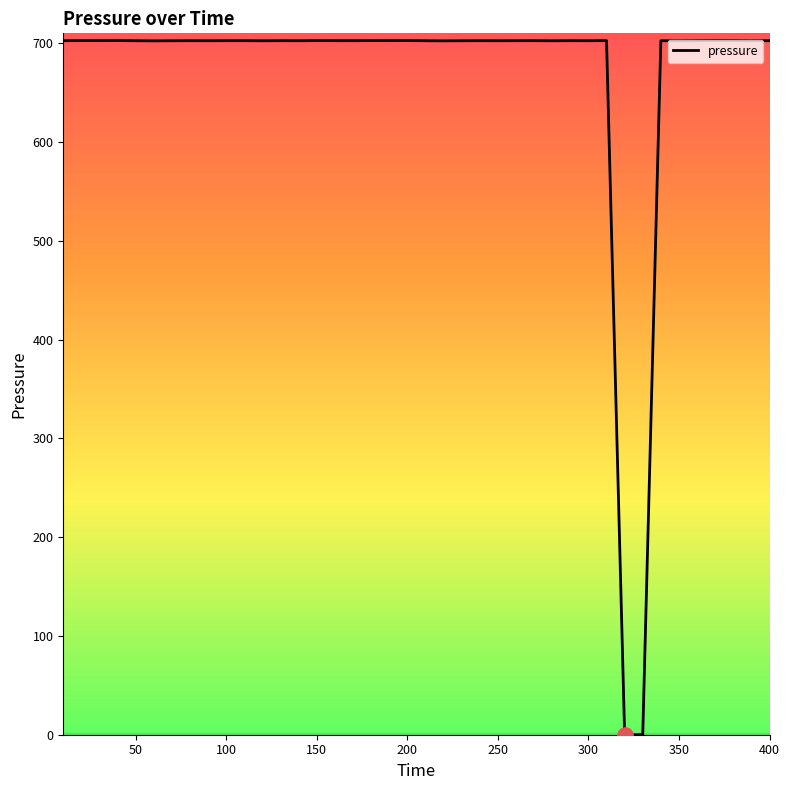

What is the greatest value displayed?

702.7